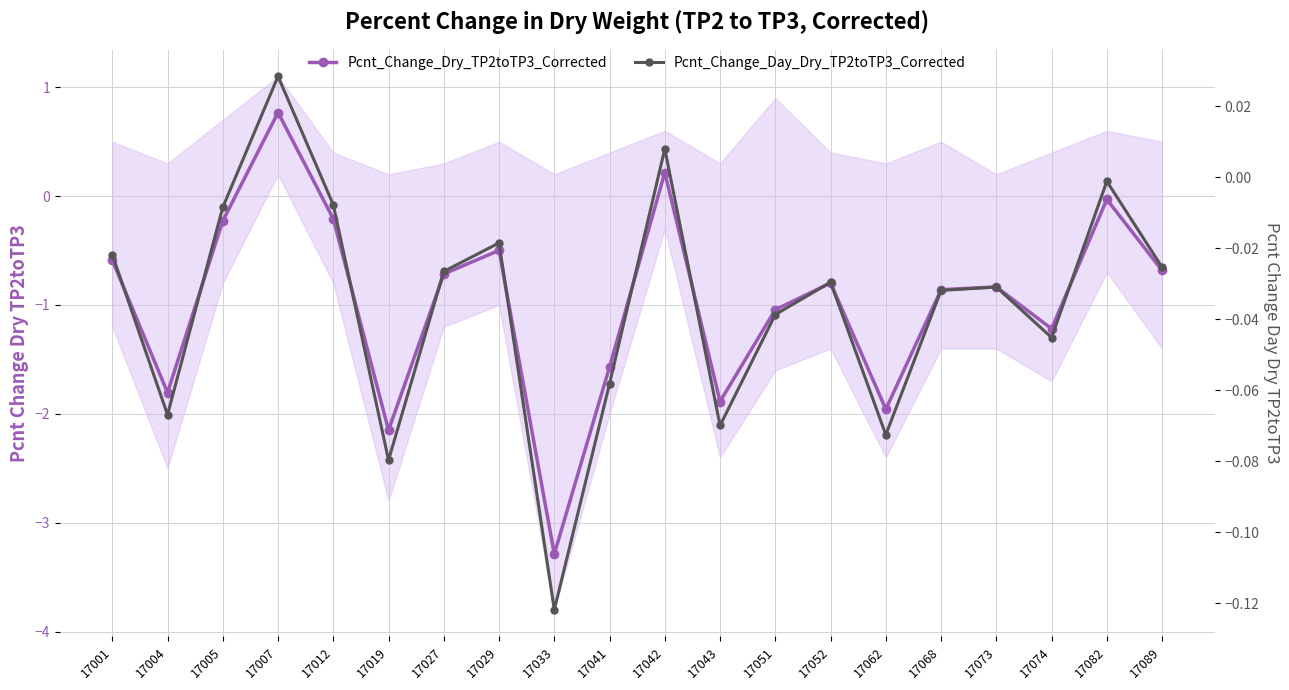

At which category does Pcnt_Change_Day_Dry_TP2toTP3_Corrected reach its first local valley?

17004